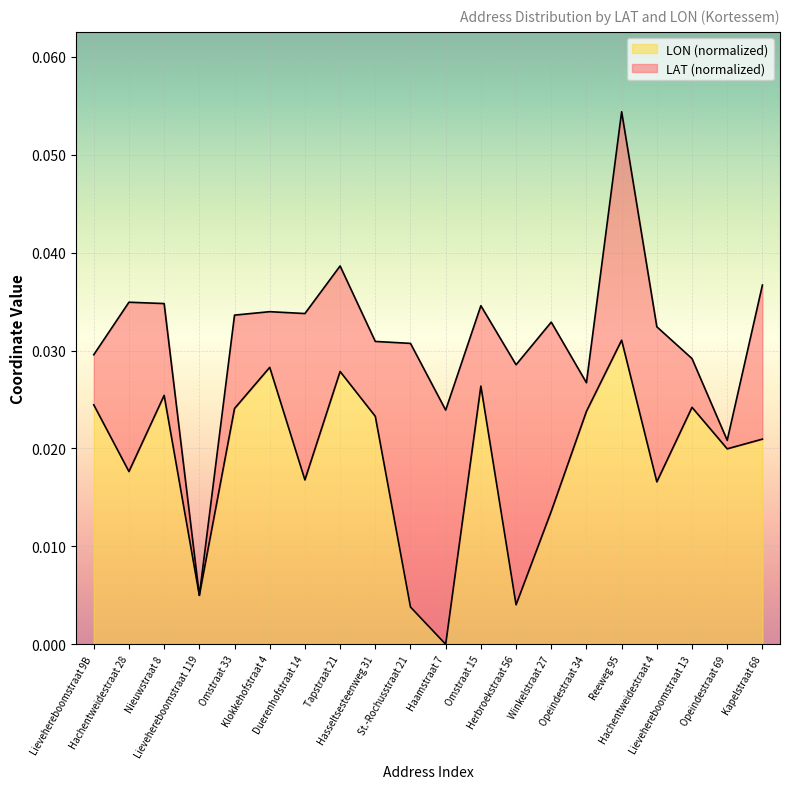

Count the number of categories in the chart.

20